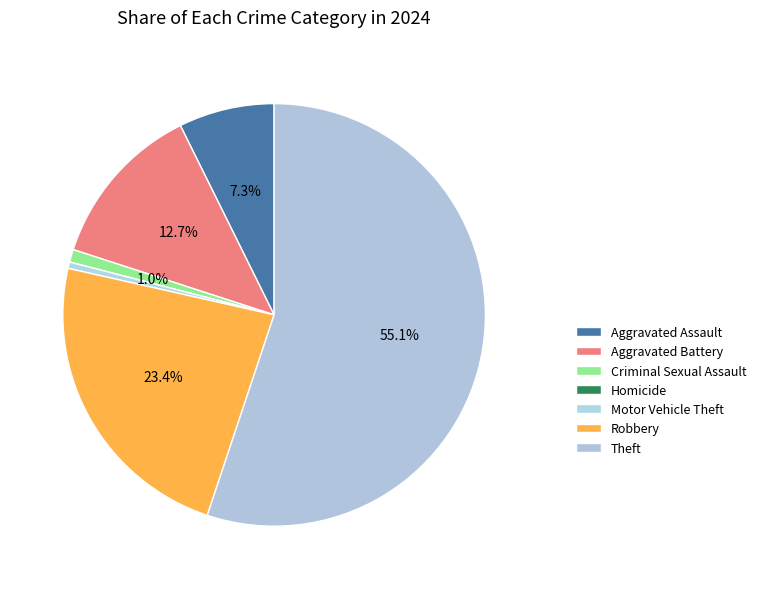

To the nearest percent, what portion does Aggravated Assault represent?

7%